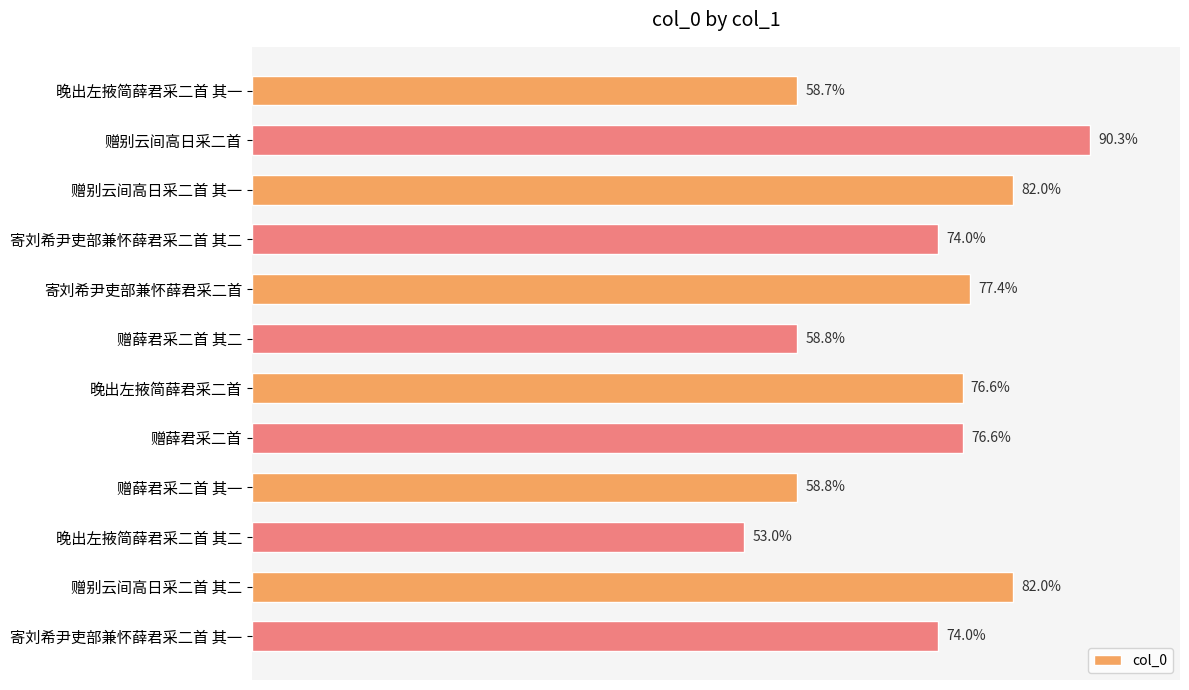

How many data points are less than 689202?

6